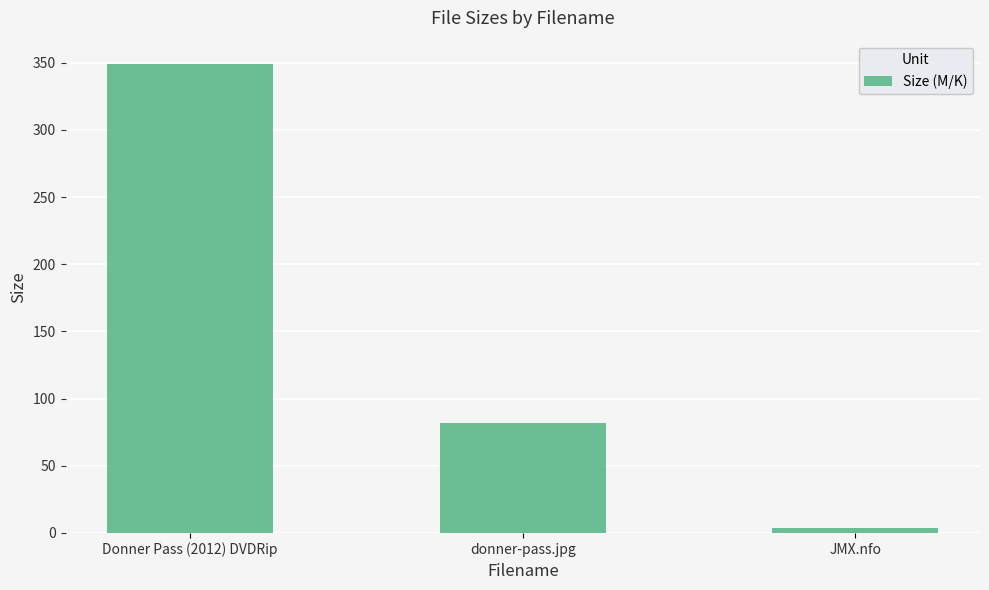

What is the average value?

145.0